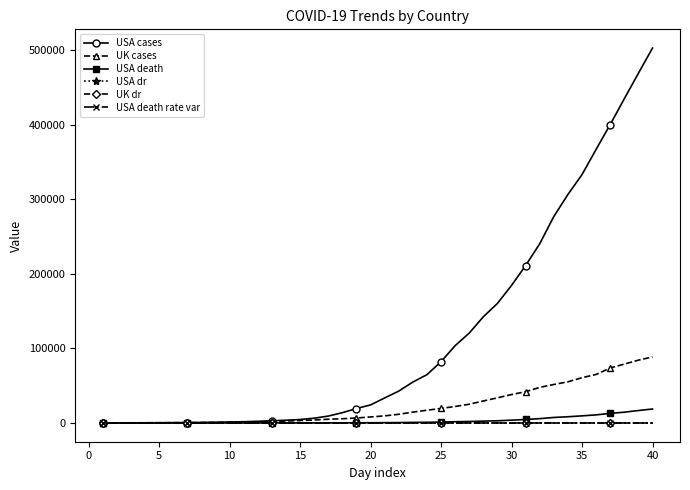

Which series has the largest total across all categories?

USA cases